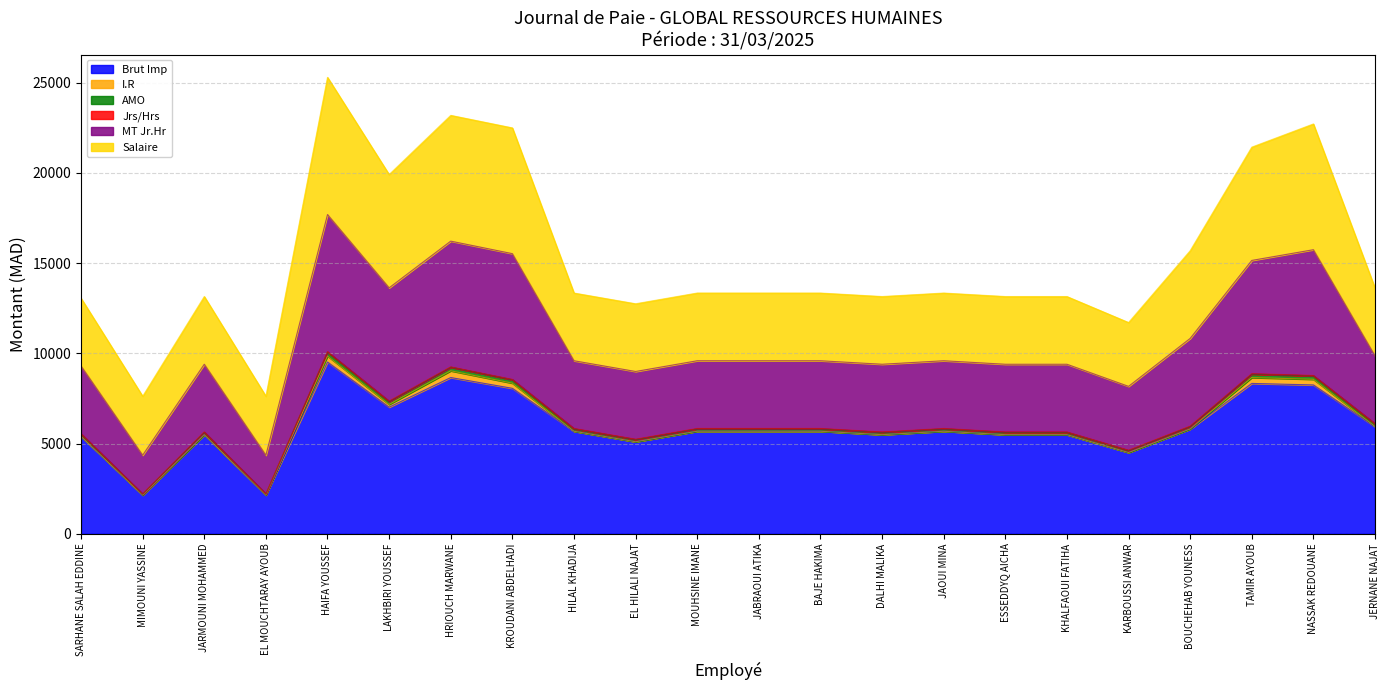

The Brut Imp series shows 7874.8 at MOUHSINE IMANE. True or false?

False